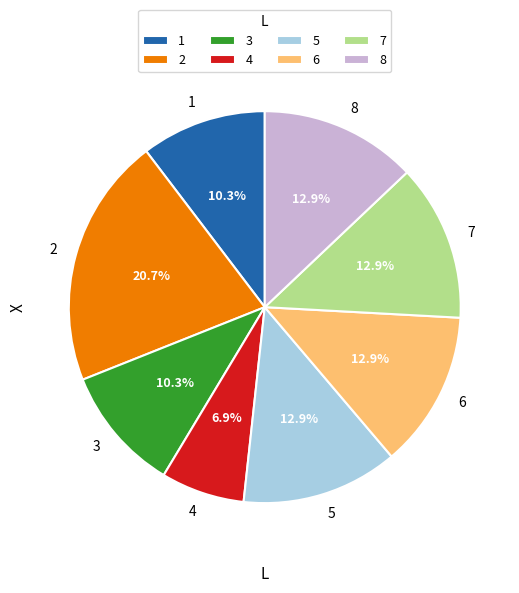

Does 5 represent more than half of the total?

No